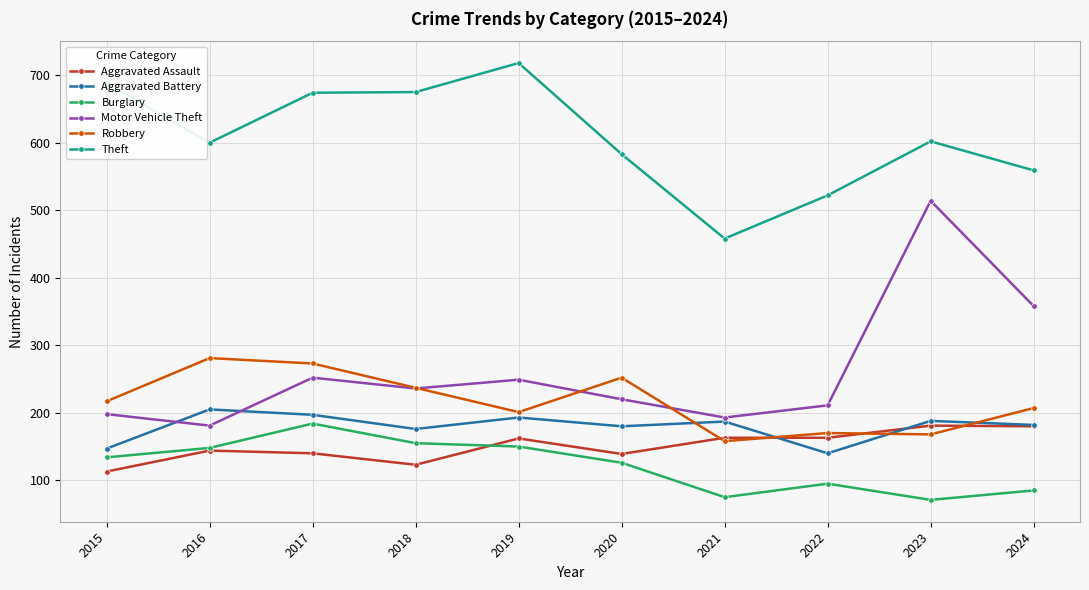

What value does the Aggravated Assault series have at 2015, to the nearest 5?

115